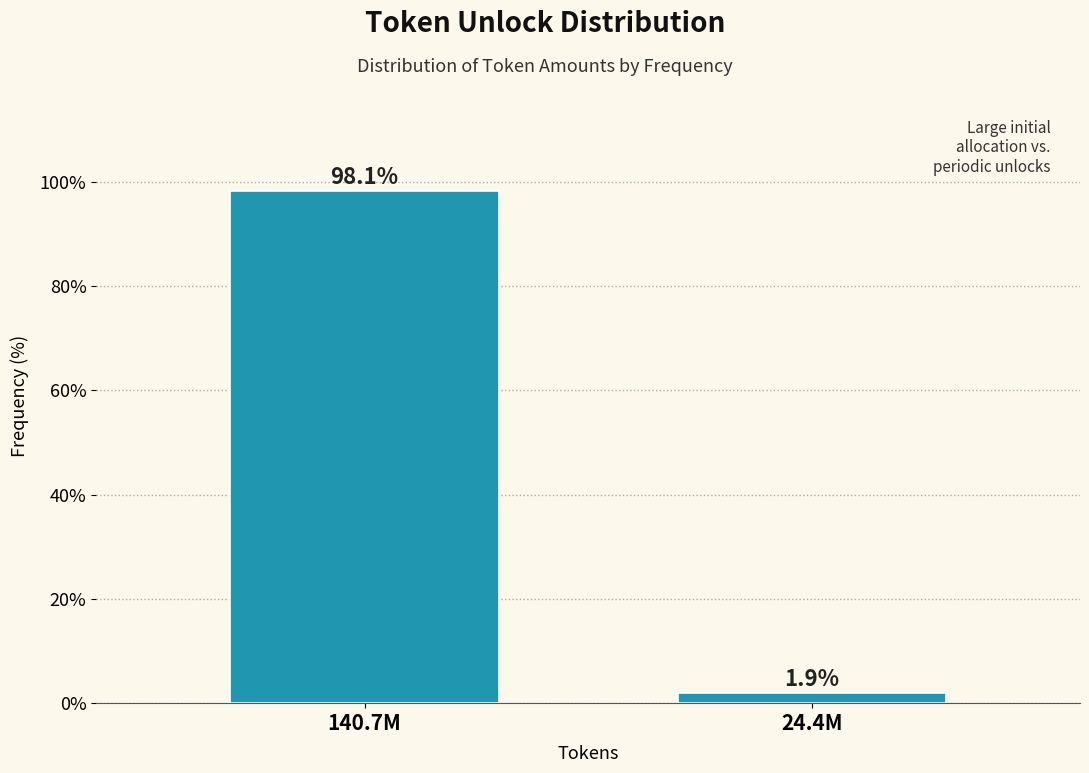

Reading left to right, list all the values displayed in this chart.

140.7M=98.1	24.4M=1.9